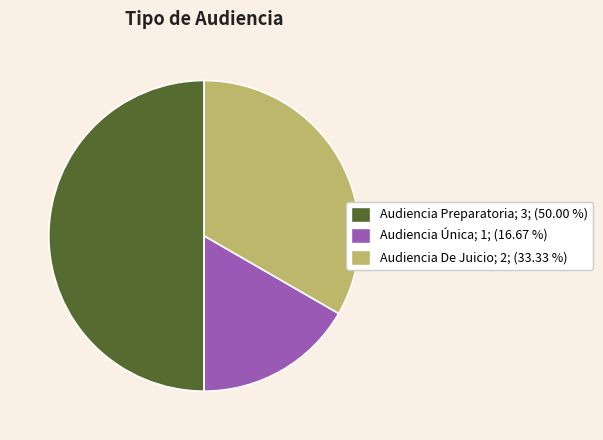

Does Audiencia Única account for over 50% of the chart?

No